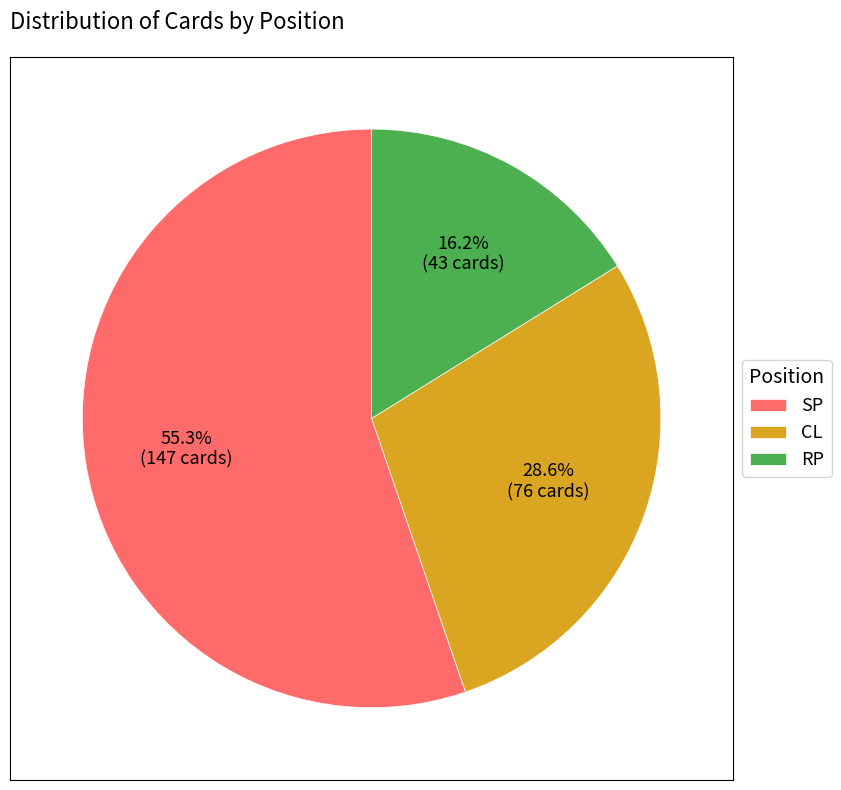

What is the majority slice?

SP